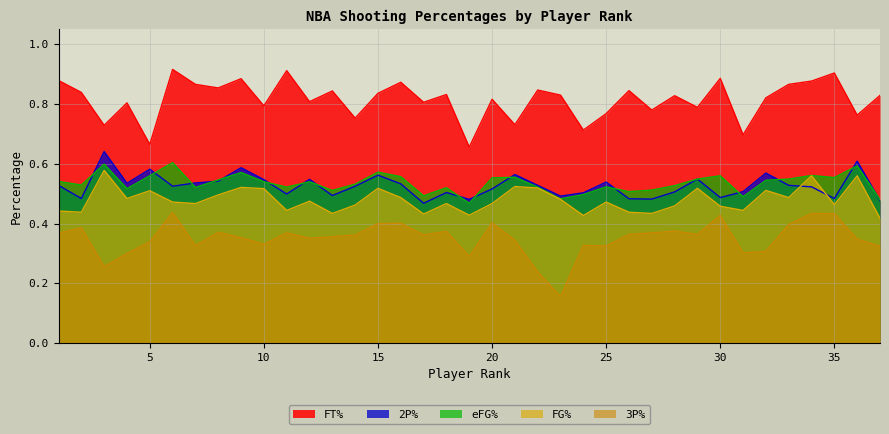

What is the difference between the highest and lowest values at 13?

0.5